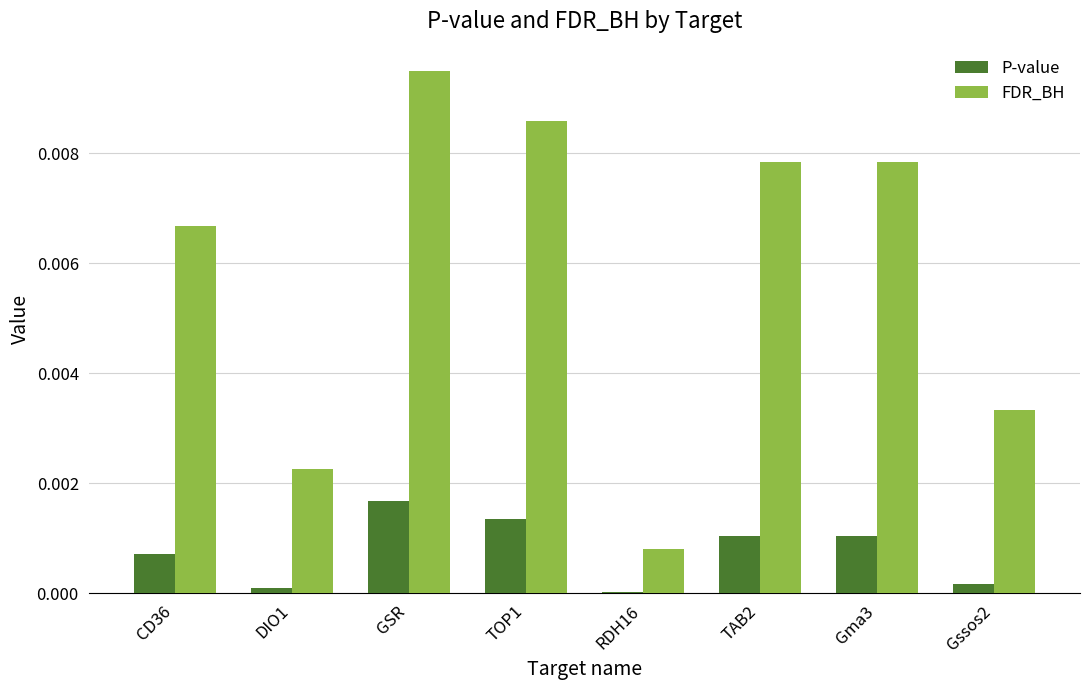

Is the value of P-value at TOP1 greater than the value of FDR_BH at RDH16?

Yes